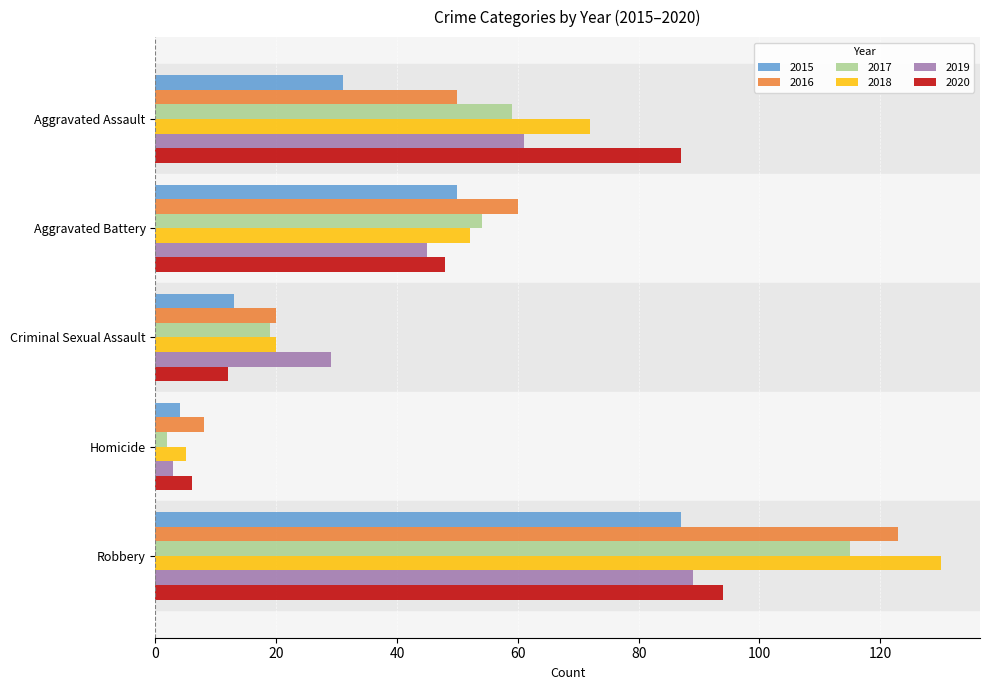

Is the value of 2018 at Aggravated Battery greater than the value of 2016 at Criminal Sexual Assault?

Yes